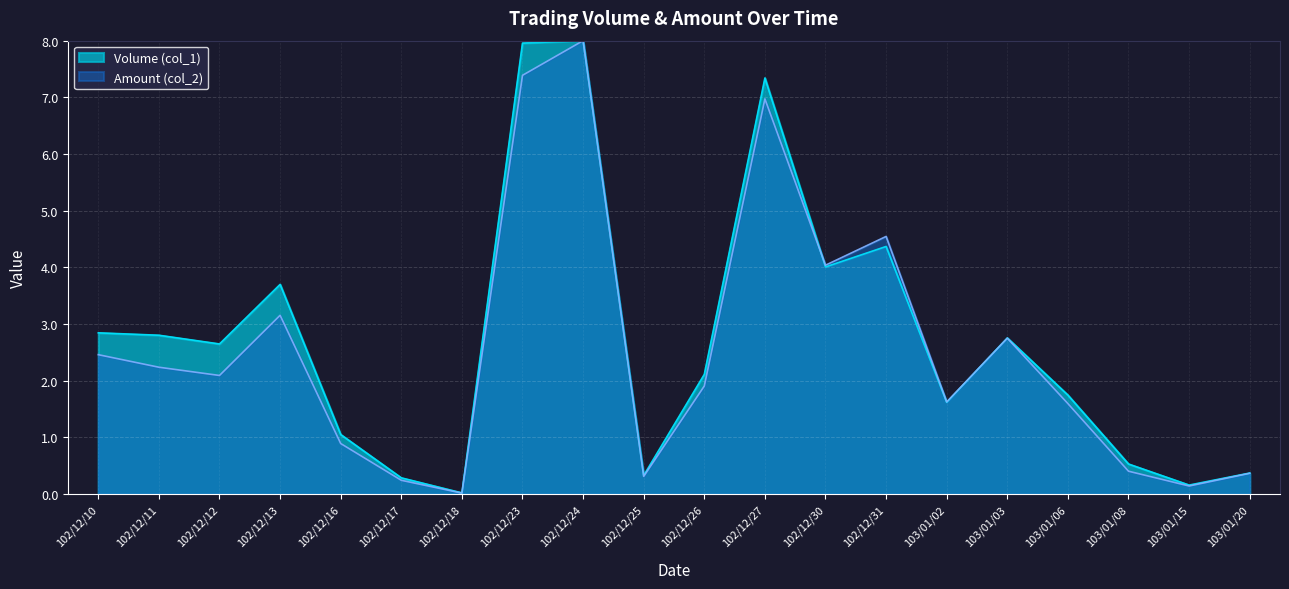

What is the label of the 17th point from the left?

103/01/06